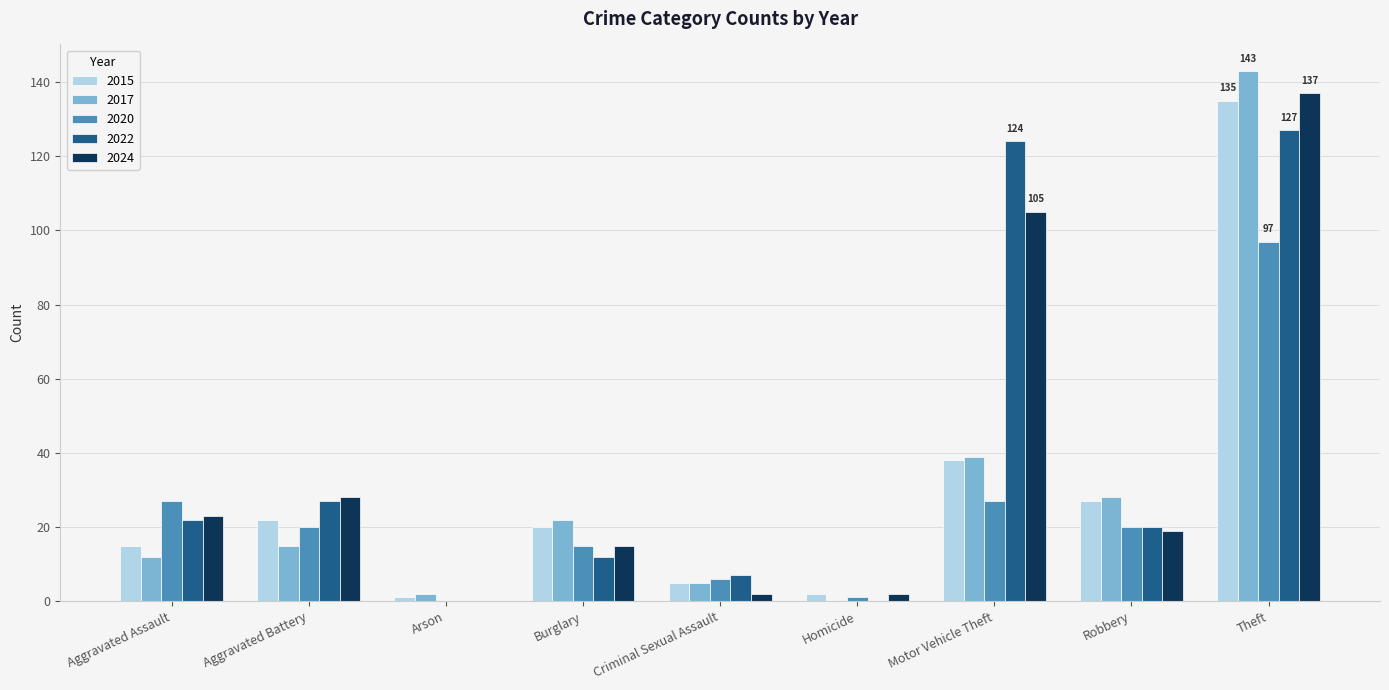

Between Robbery and Theft, which series saw the biggest shift?

2024